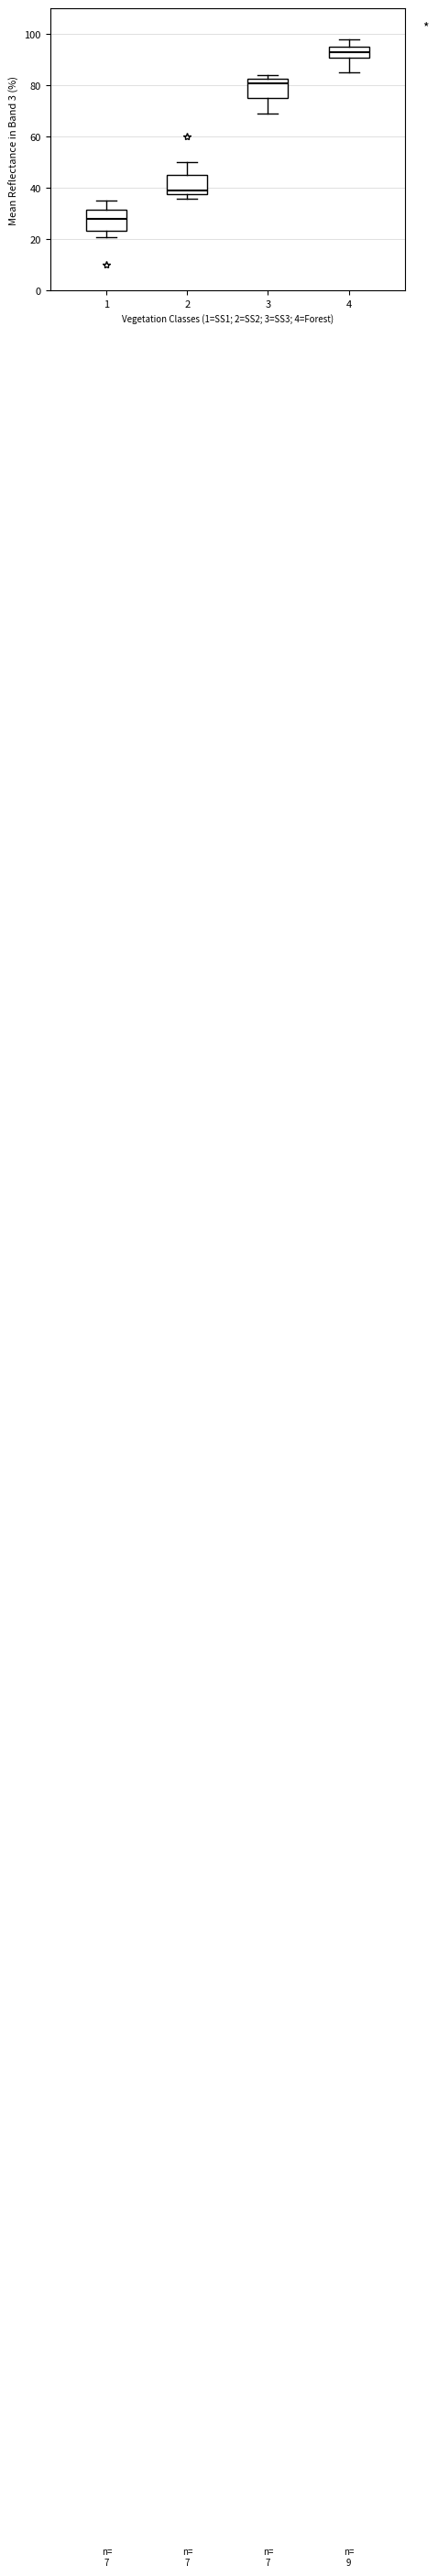

Which box's median line is the highest?

4